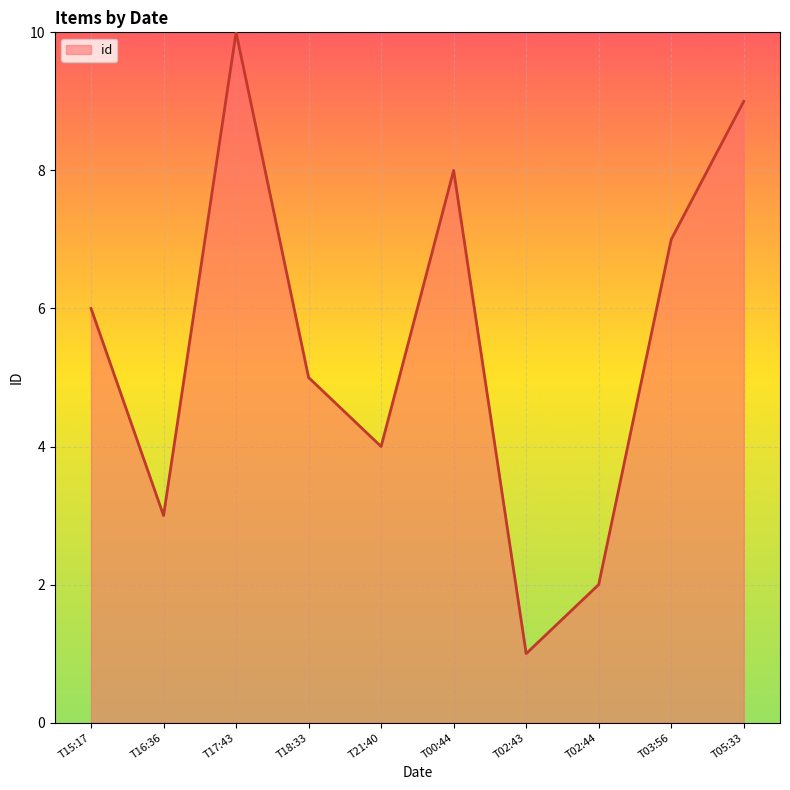

The value at T00:44 is 8. True or false?

True